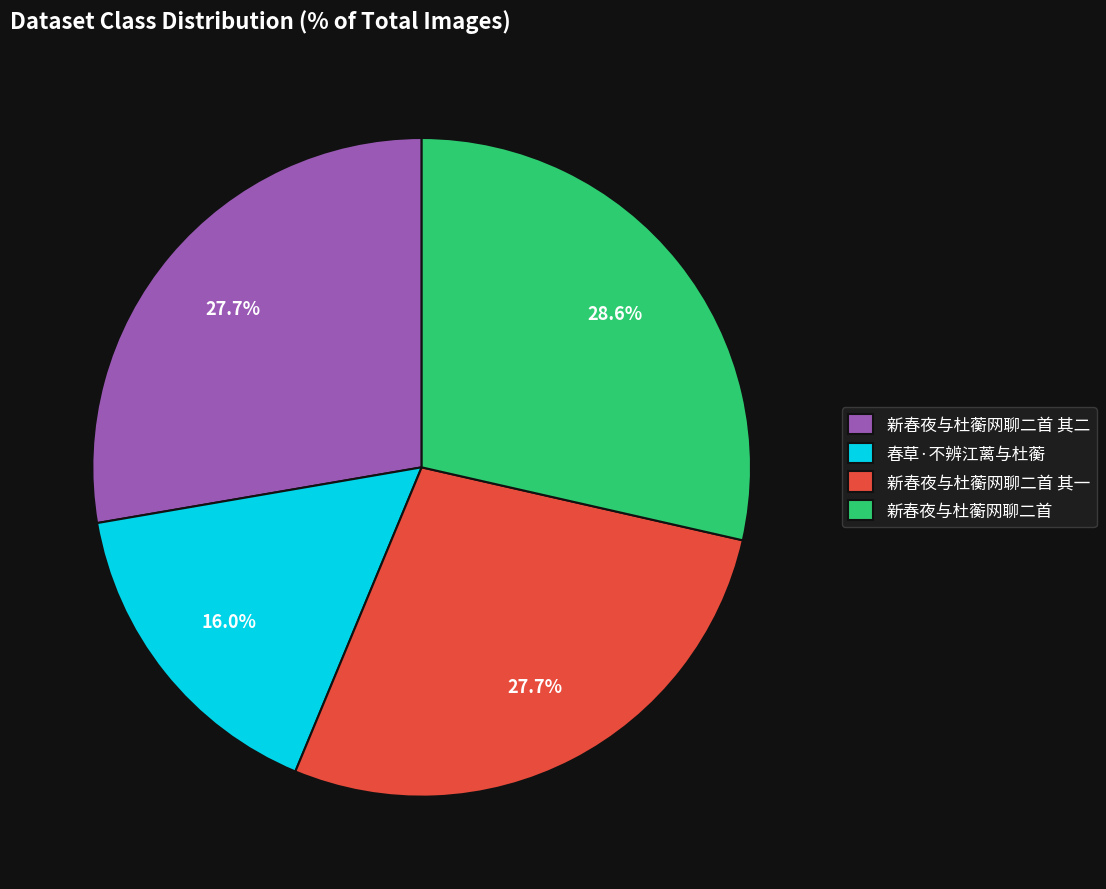

Do 新春夜与杜蘅网聊二首 其一 and 新春夜与杜蘅网聊二首 together represent more than half of the pie?

Yes